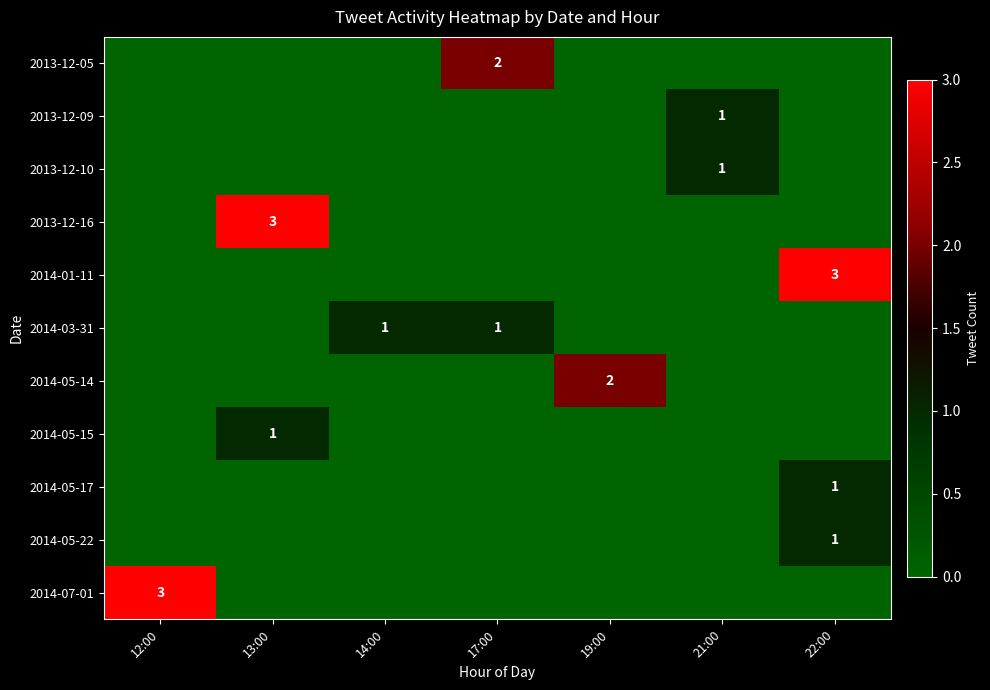

How many values in the 2014-05-22 series exceed 0?

1